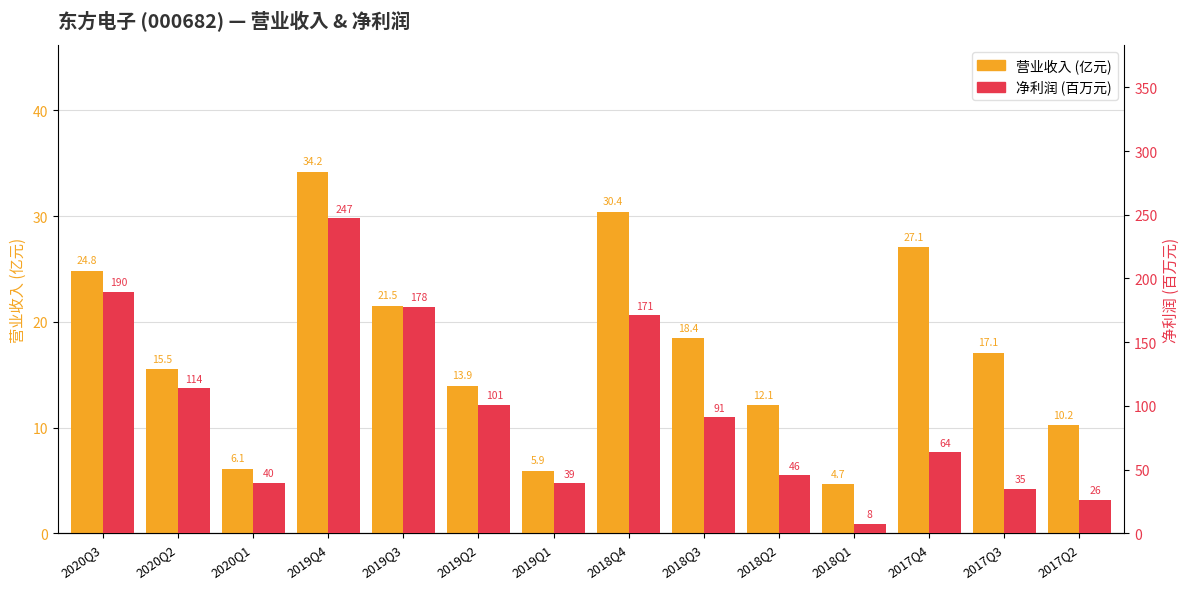

What is the difference between the highest and lowest values at 2020Q2?

98.2